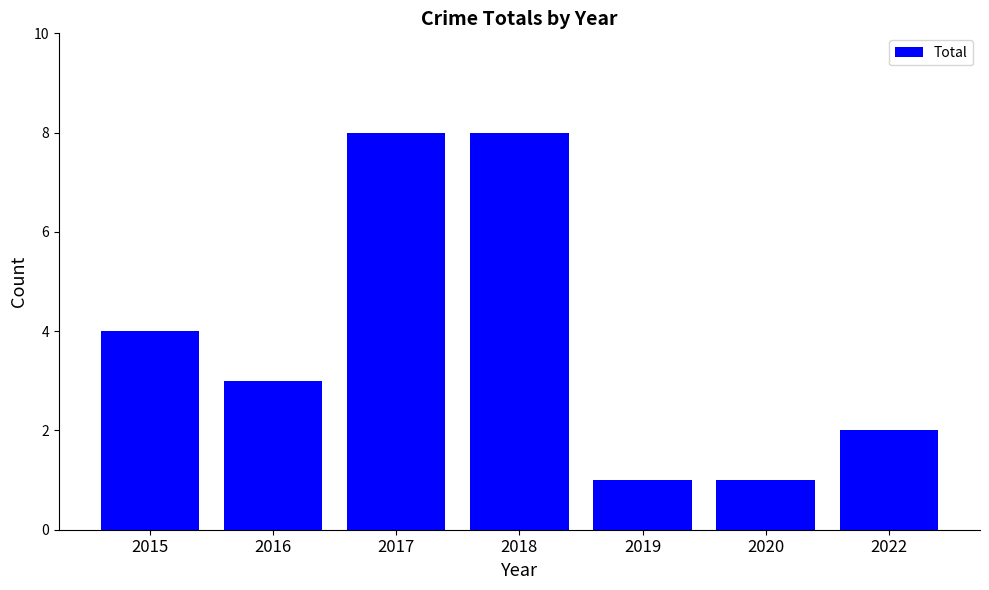

What is the difference between the maximum and minimum values?

7